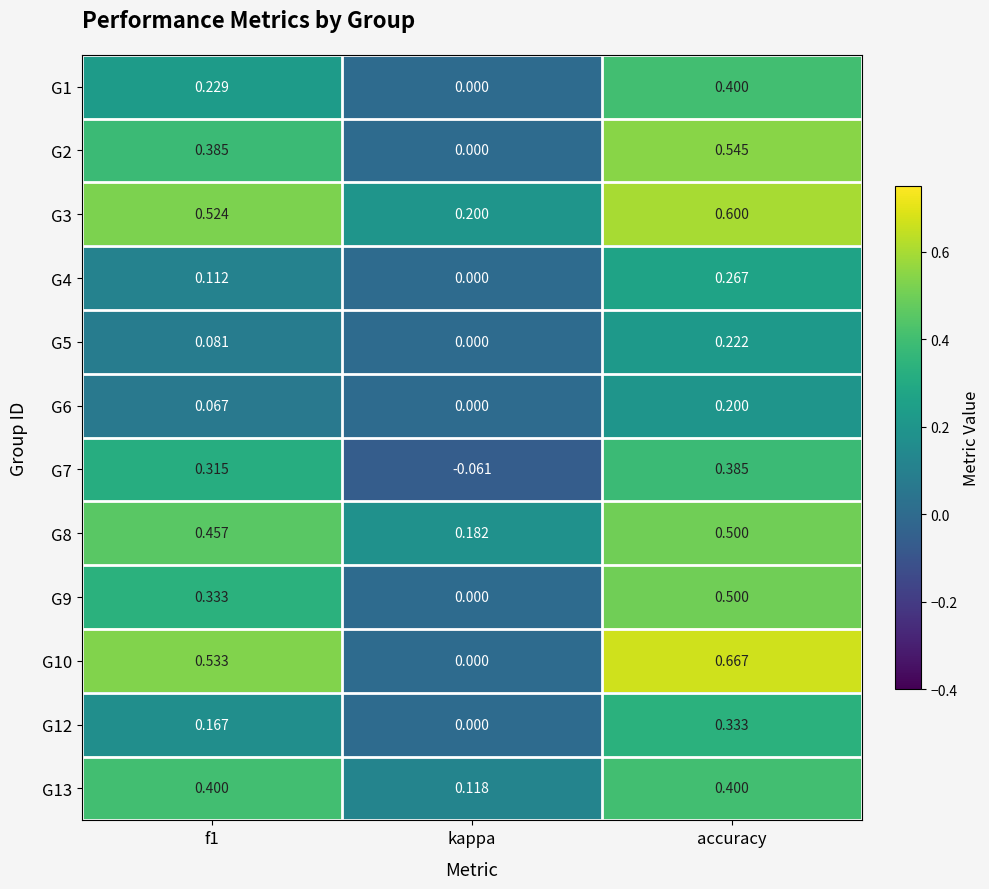

Which series has the widest spread of values?

G10